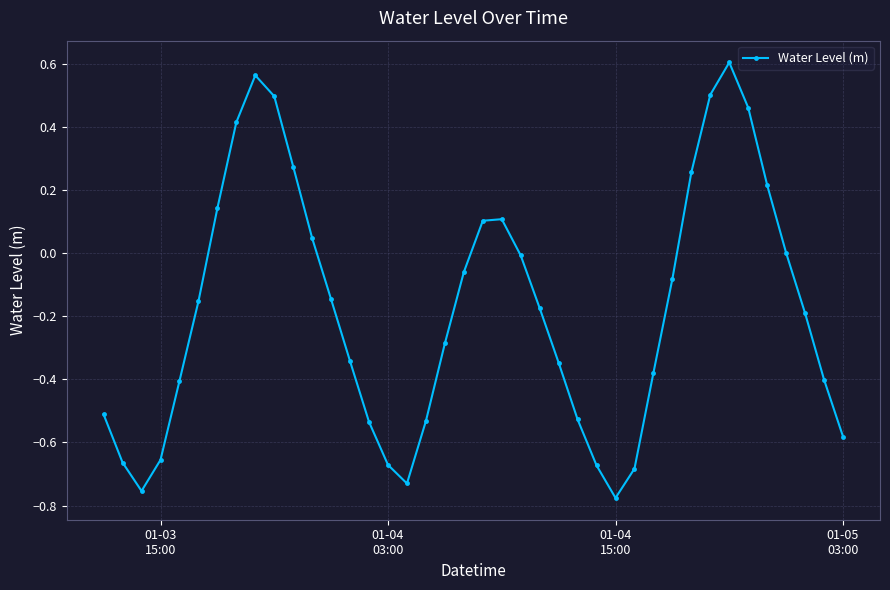

What is the difference between the second highest and second lowest values?

1.3